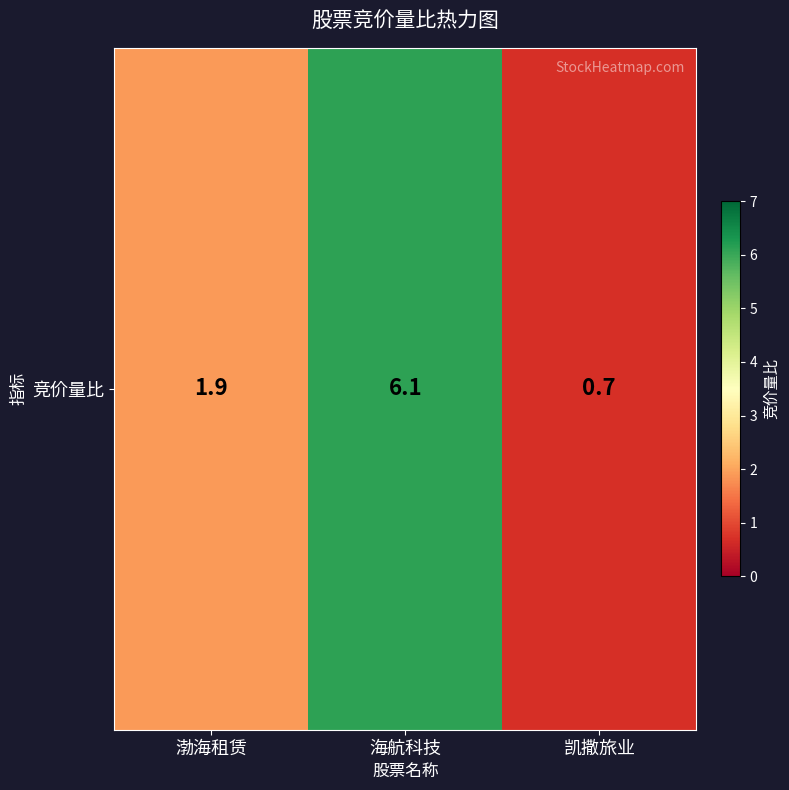

What is the greatest value displayed?

6.1